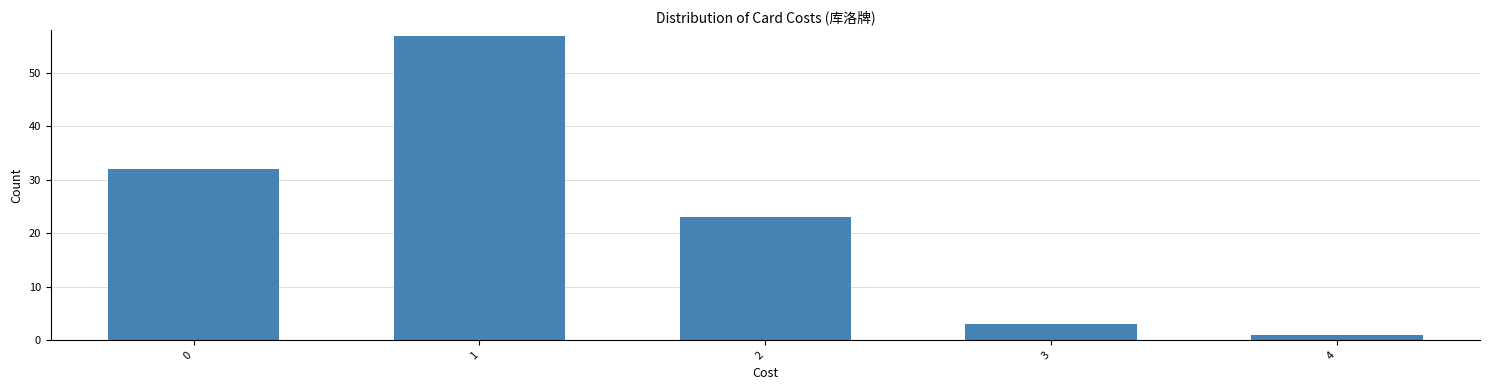

Reading left to right, list all the values displayed in this chart.

32	57	23	3	1